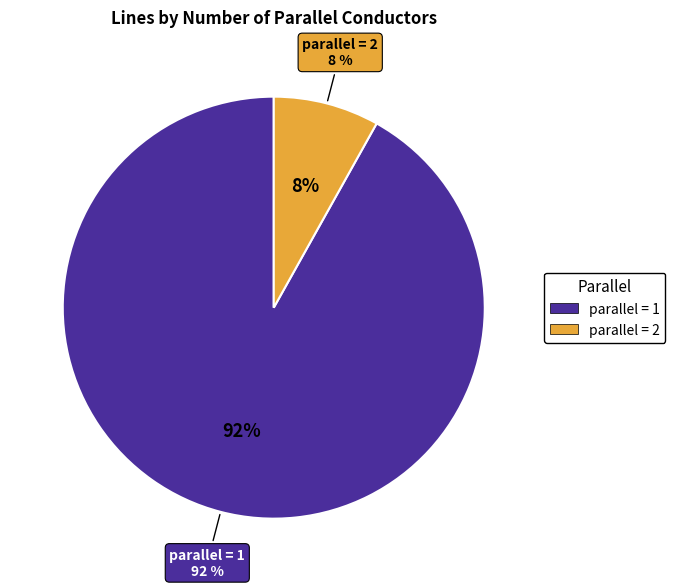

How many slices are in this pie chart?

2